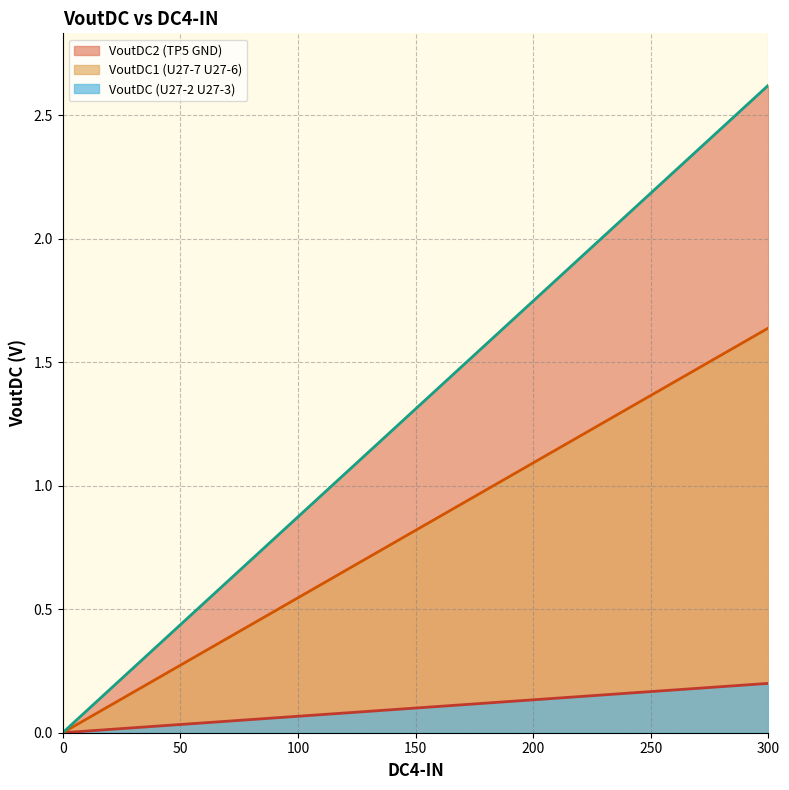

Is it true that VoutDC2 (TP5 GND) equals 2.0 at 150?

False